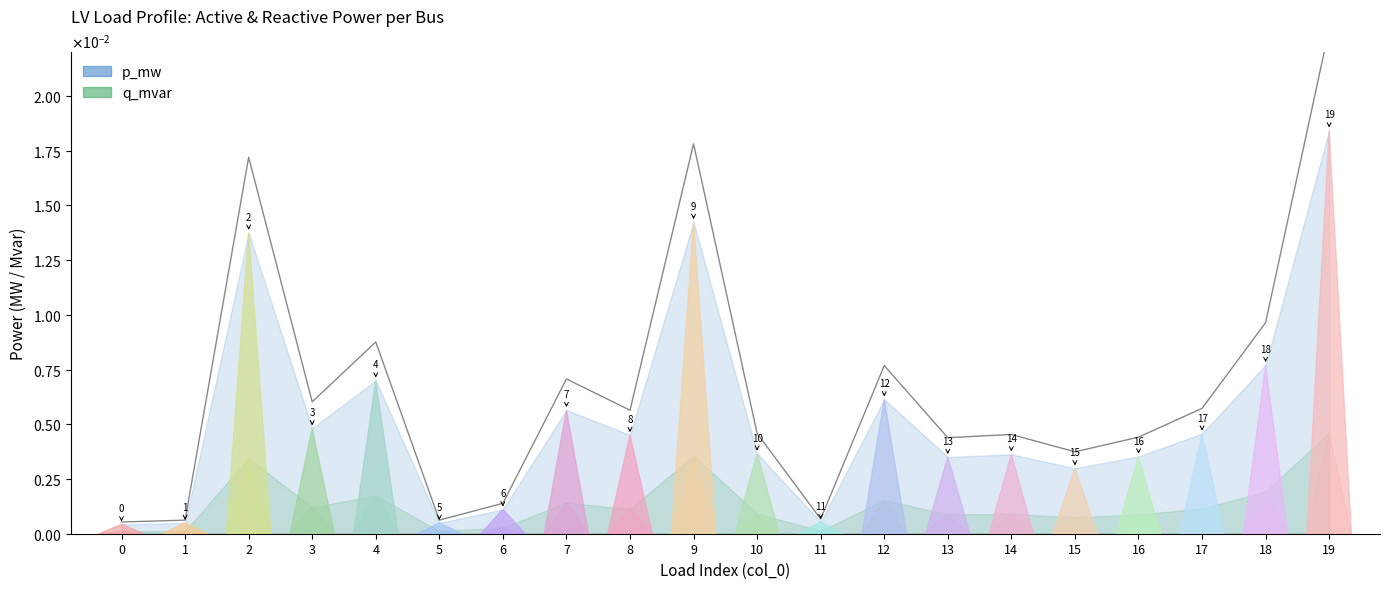

Rank the categories by value from lowest to highest.

0, 1, 5, 11, 6, 15, 13, 16, 14, 10, 8, 17, 3, 7, 12, 4, 18, 2, 9, 19